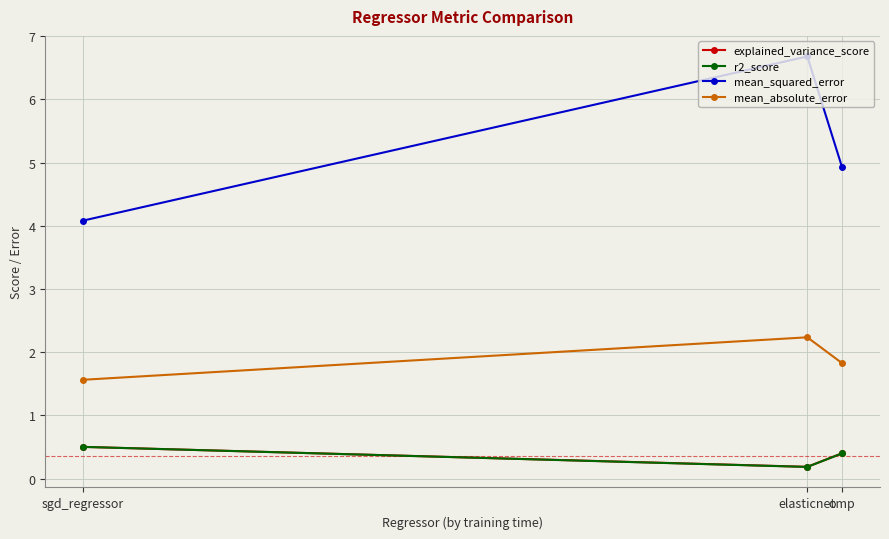

True or false: mean_absolute_error has a value of 2.2 at elasticnet.

True